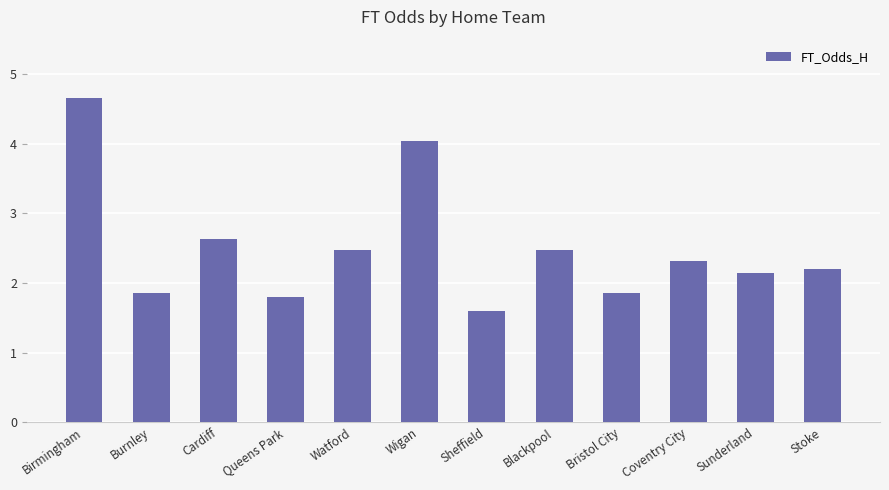

True or false: the data shows 1.2 at Blackpool.

False